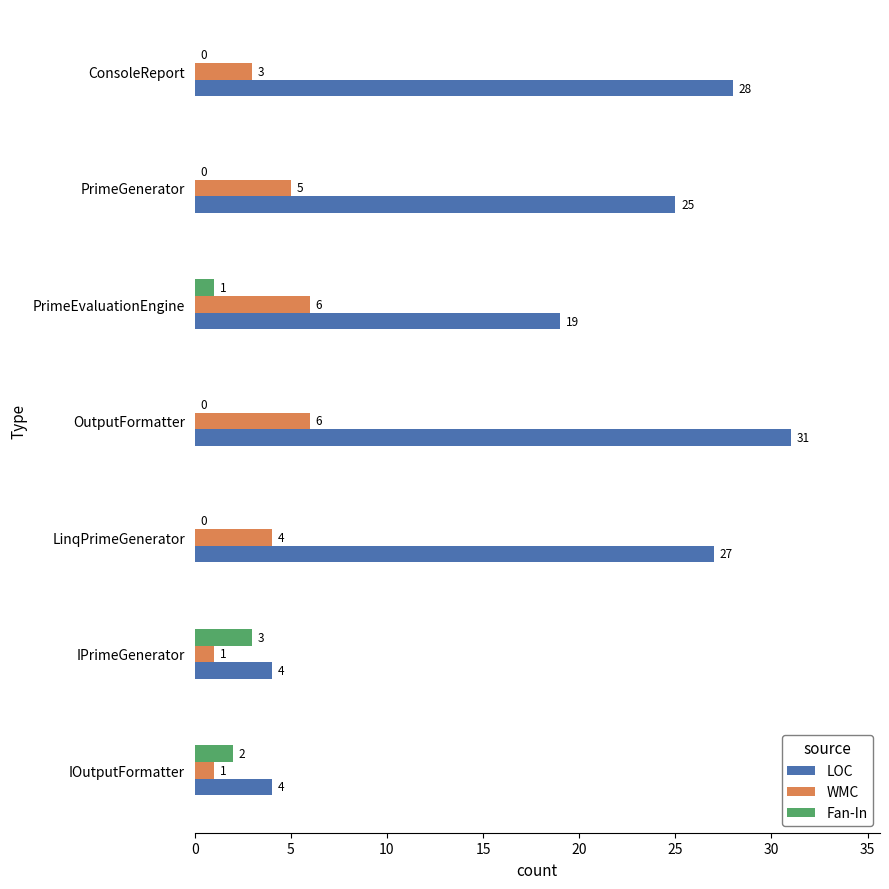

What is the greatest value displayed?

31